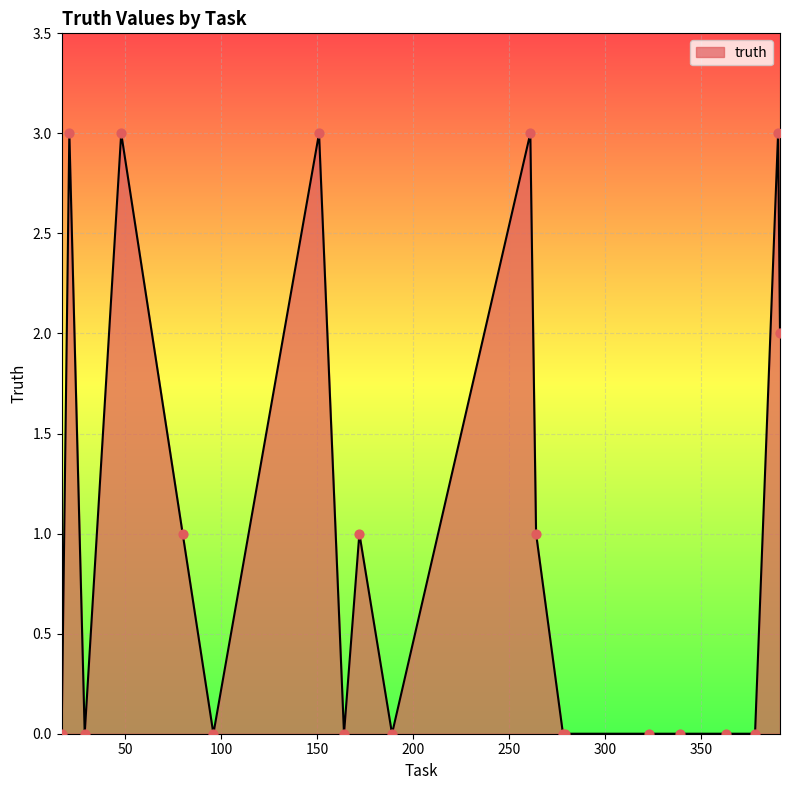

What is the greatest value displayed?

3